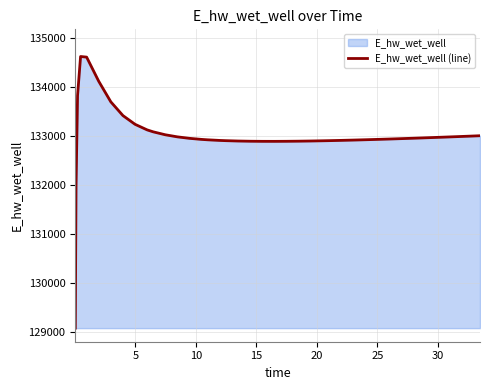

What is the smallest value displayed?

129070.3